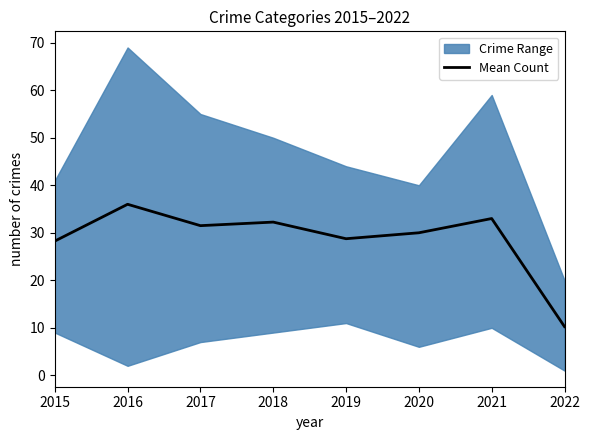

Does the chart display data point markers on the line(s)?

No